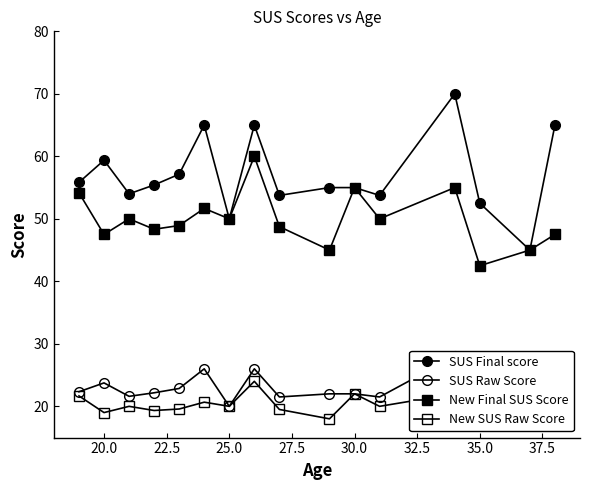

Rank the series at 37.5 from lowest to highest value.

New SUS Raw Score, SUS Raw Score, New Final SUS Score, SUS Final score